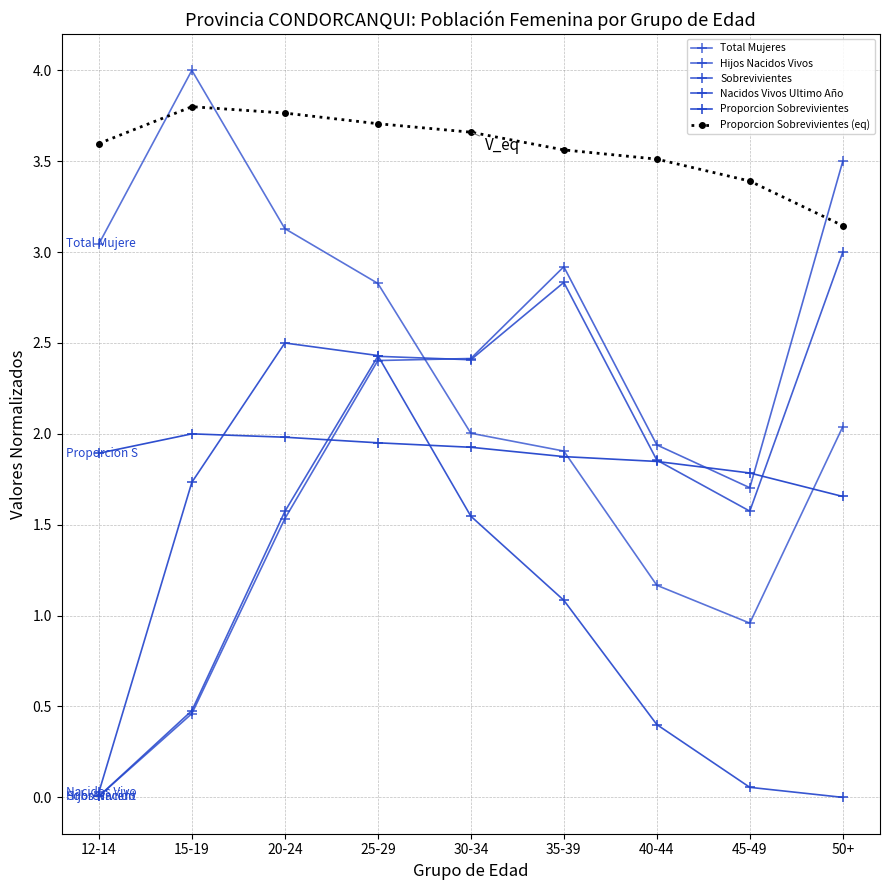

How many distinct data groups are displayed?

6